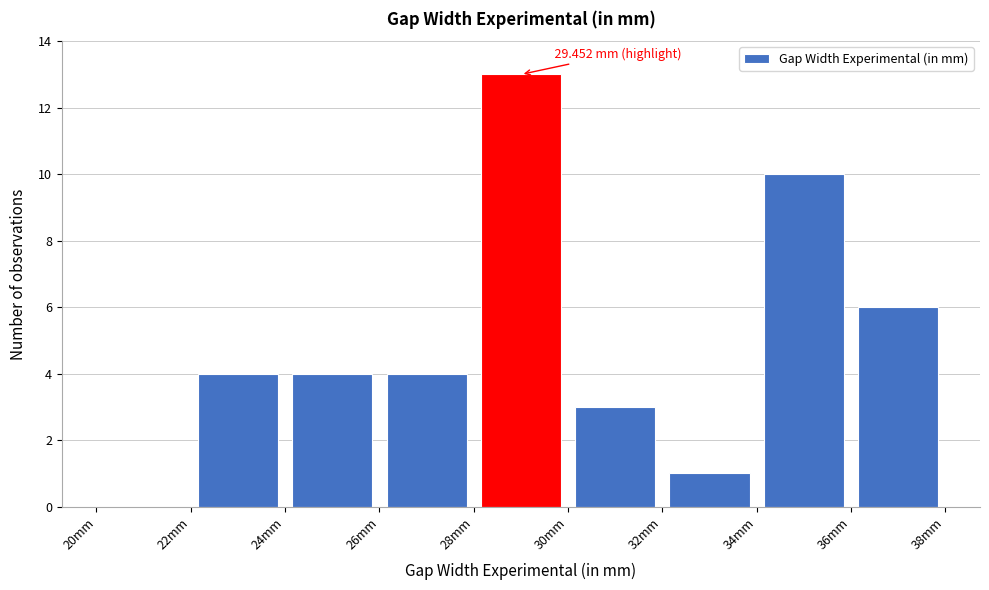

Over which range of the x-axis is the bar tallest?

28 to 30